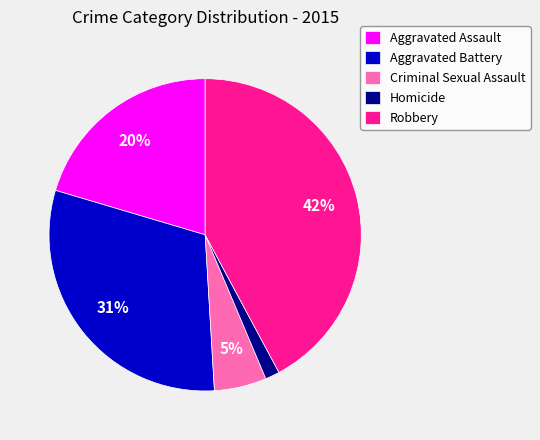

Do Aggravated Battery and Homicide together represent more than half of the pie?

No